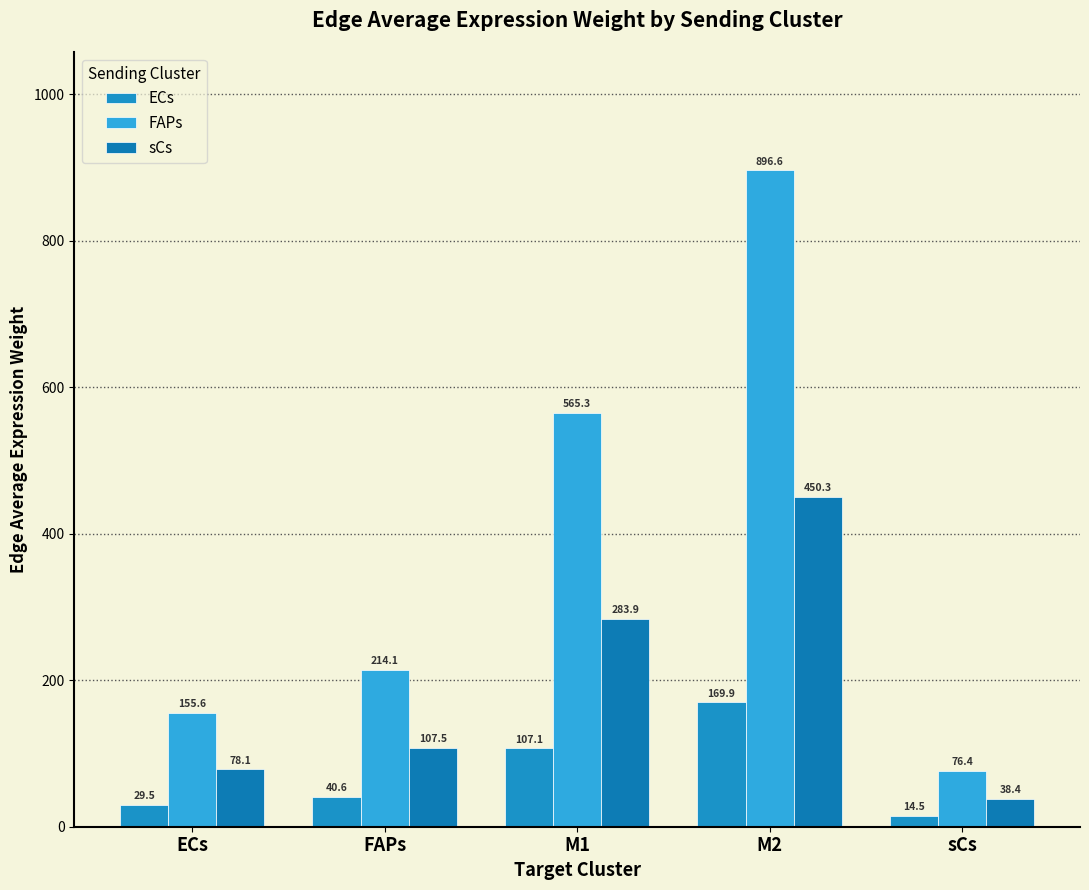

What is the spread (max minus min) of values at M1?

458.2